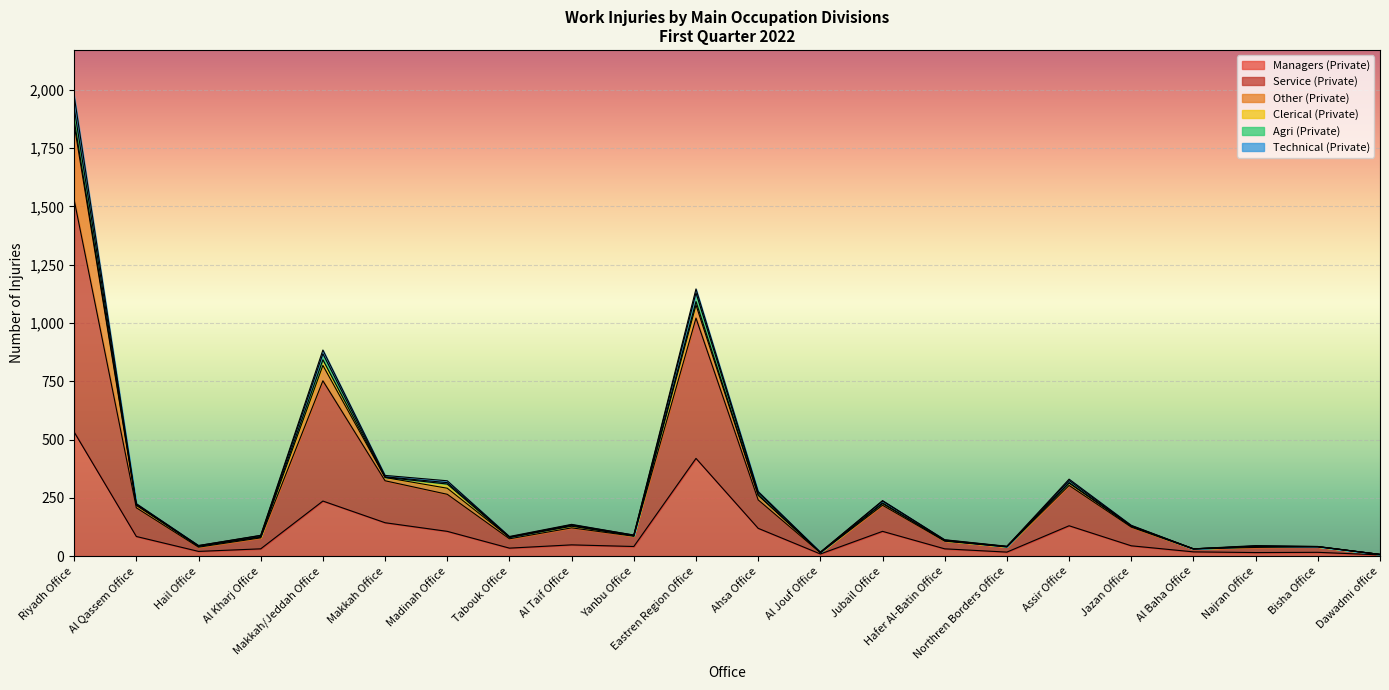

Read the Managers (Private) value at Riyadh Office, to the nearest 50.

550